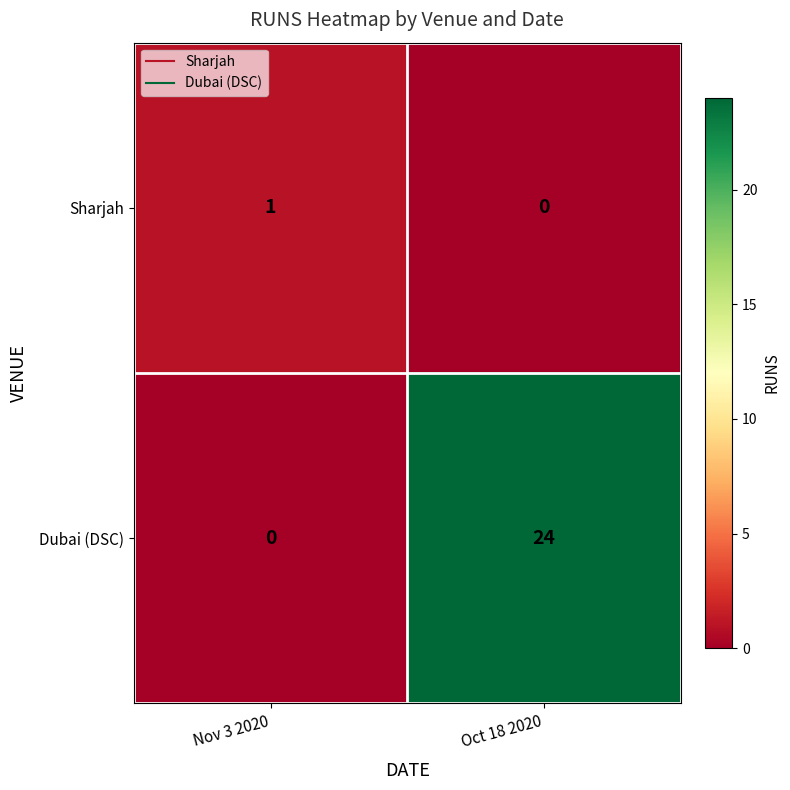

How many categories are shown in the chart?

2